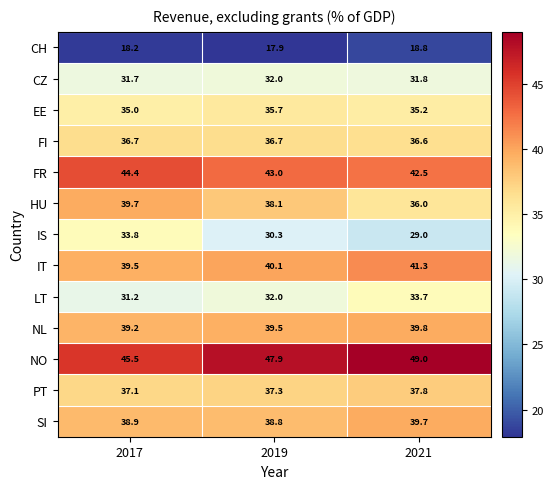

Which category has the highest value in the IT series?

2021